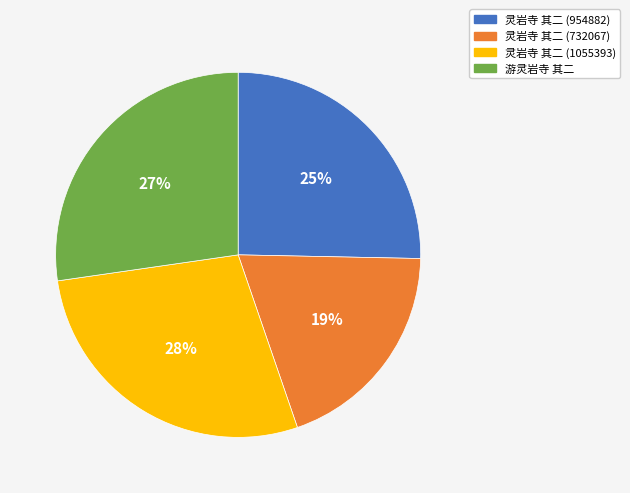

Do 游灵岩寺 其二 and 灵岩寺 其二 (954882) together represent more than half of the pie?

Yes